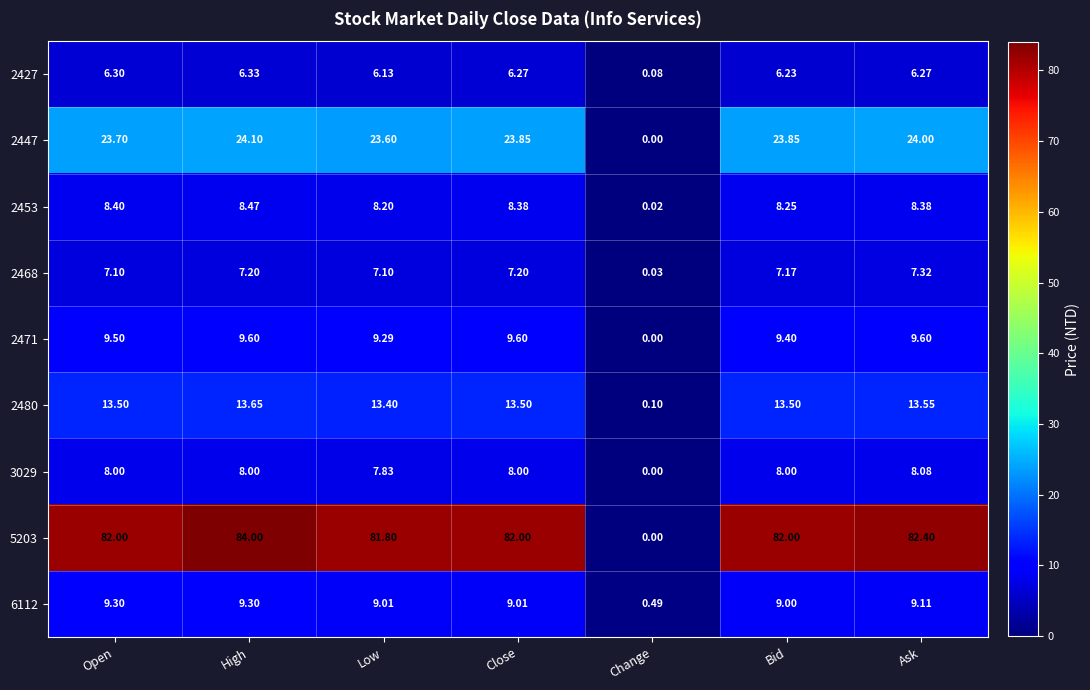

Where does the 2447 series first go above 23?

Open